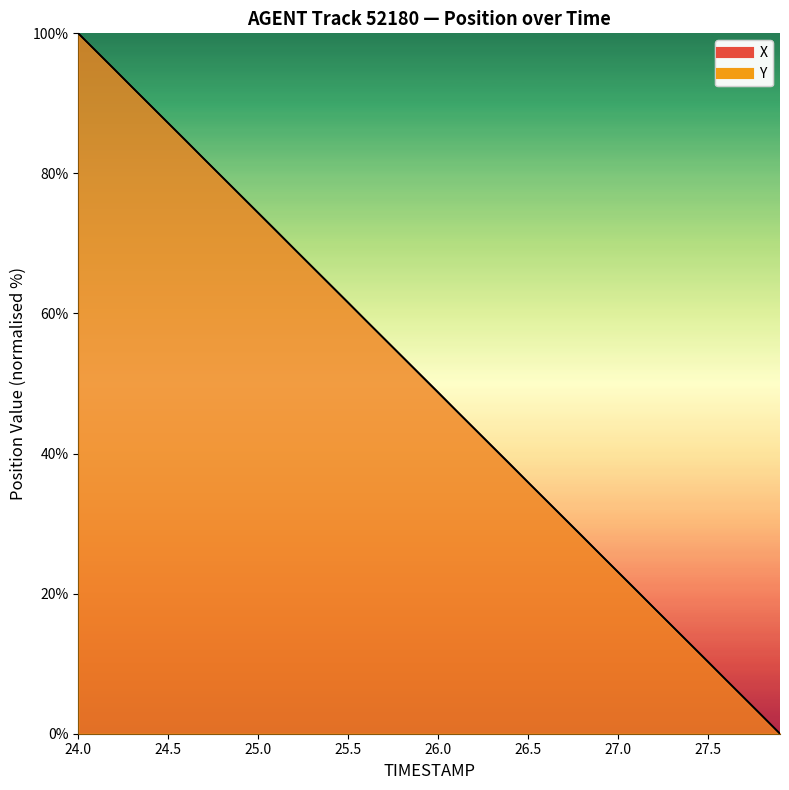

At which category is the sum across all series the highest?

24.0